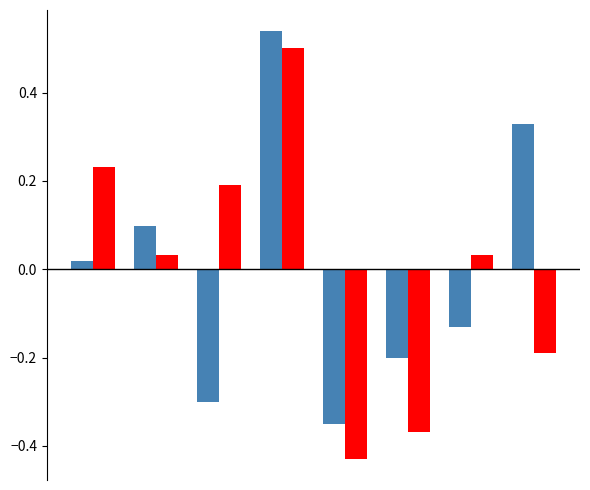

How many bars are there in total?

16